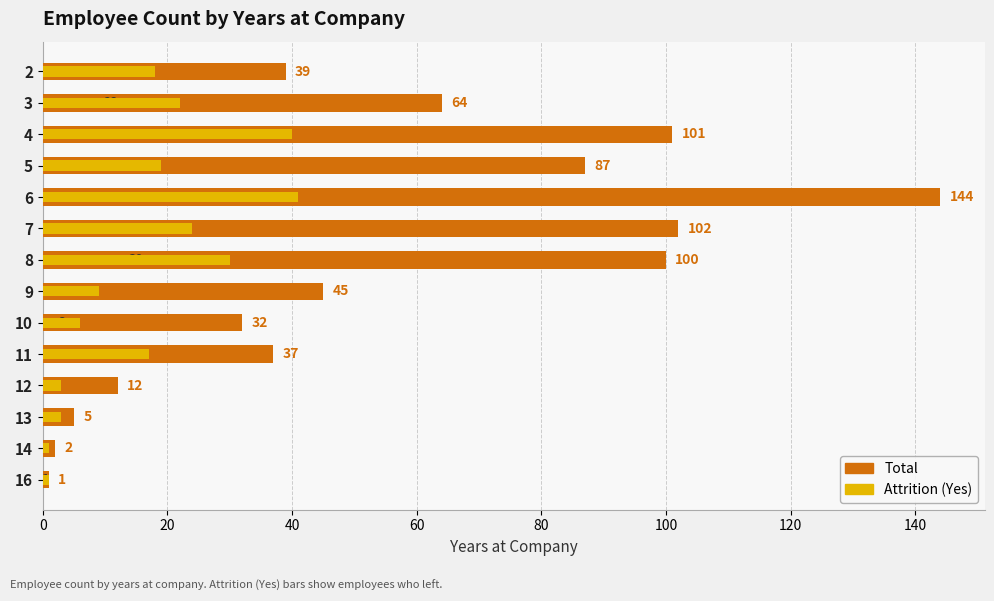

The value of Total at 7 is 52. True or false?

False